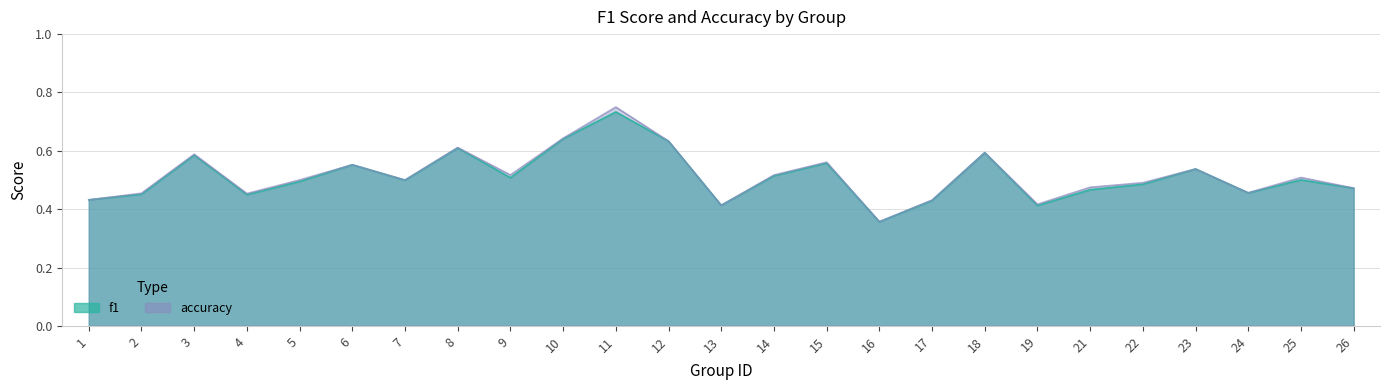

Which series has the largest range (max minus min)?

accuracy